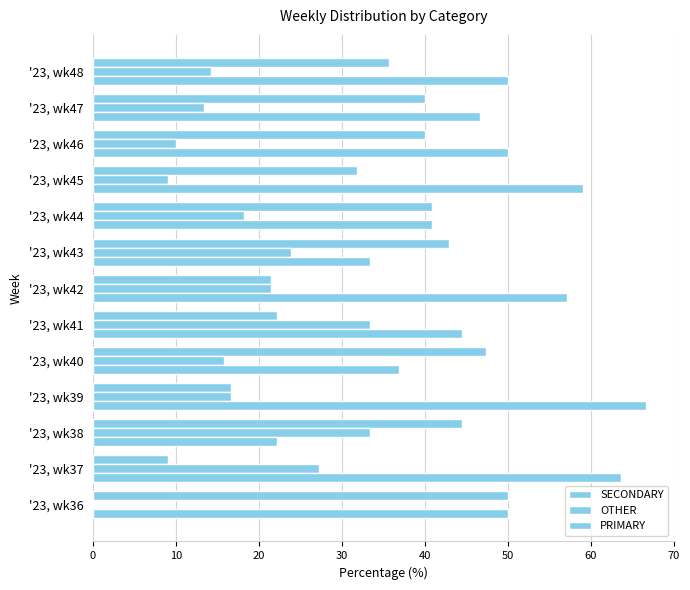

Reading right to left, what are all the values shown in this chart?

SECONDARY: 35.7	40.0	40.0	31.8	40.9	42.9	21.4	22.2	47.4	16.7	44.4	9.1	50.0
OTHER: 14.3	13.3	10.0	9.1	18.2	23.8	21.4	33.3	15.8	16.7	33.3	27.3	0.0
PRIMARY: 50.0	46.7	50.0	59.1	40.9	33.3	57.1	44.4	36.8	66.7	22.2	63.6	50.0